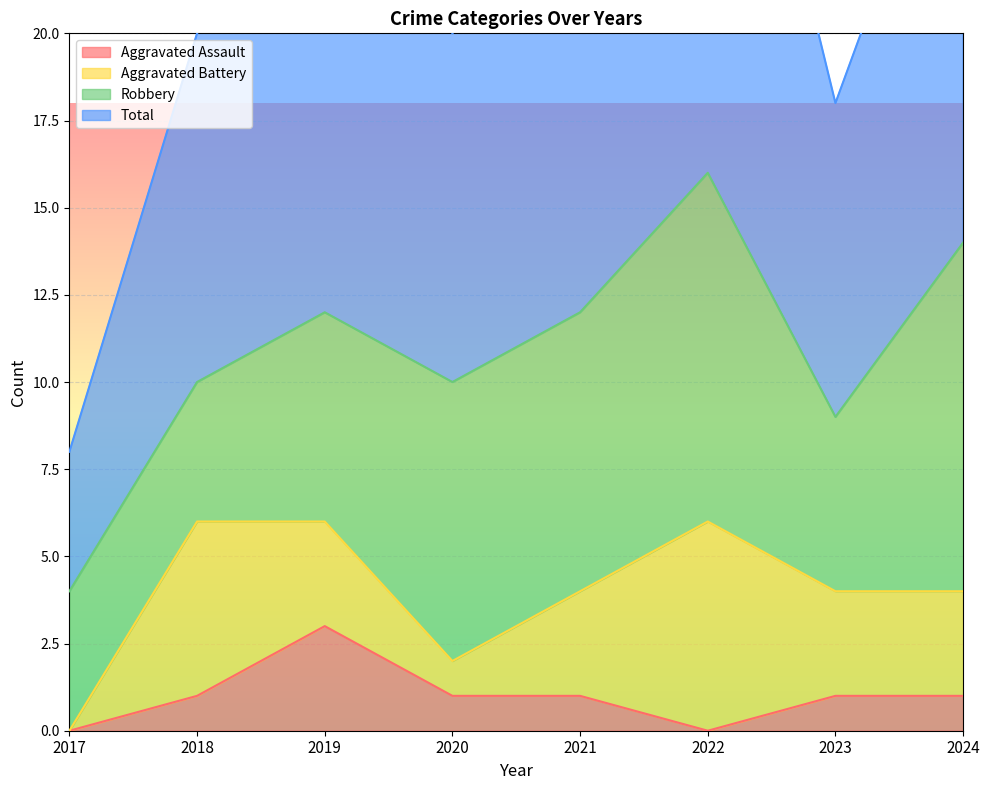

True or false: Aggravated Assault and Total intersect in this chart.

False